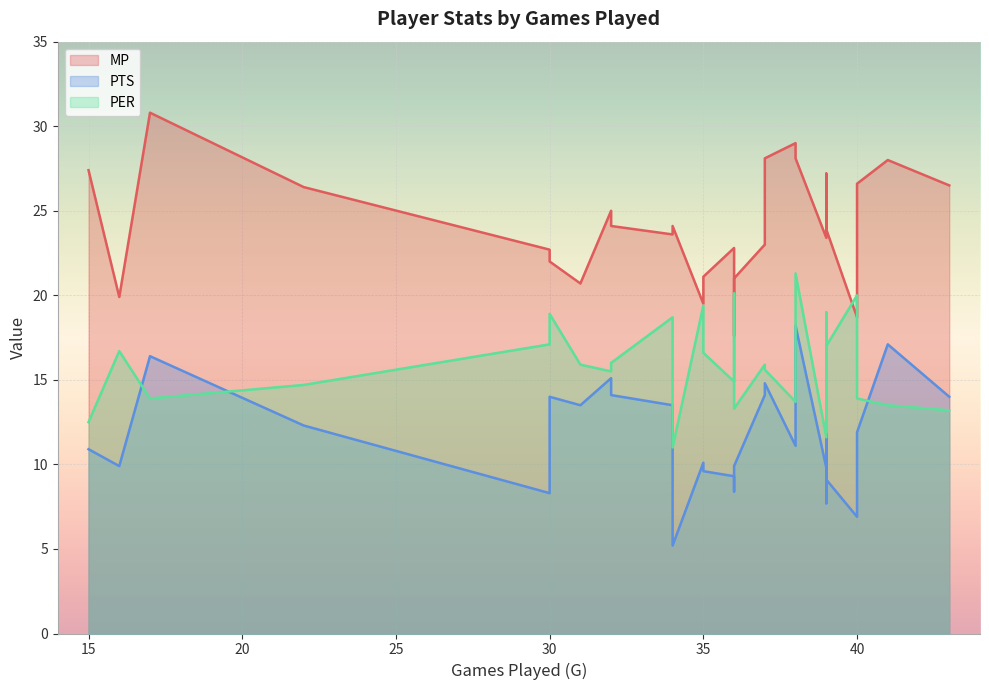

What is the value of the PTS point at the 23rd from the left?

9.3